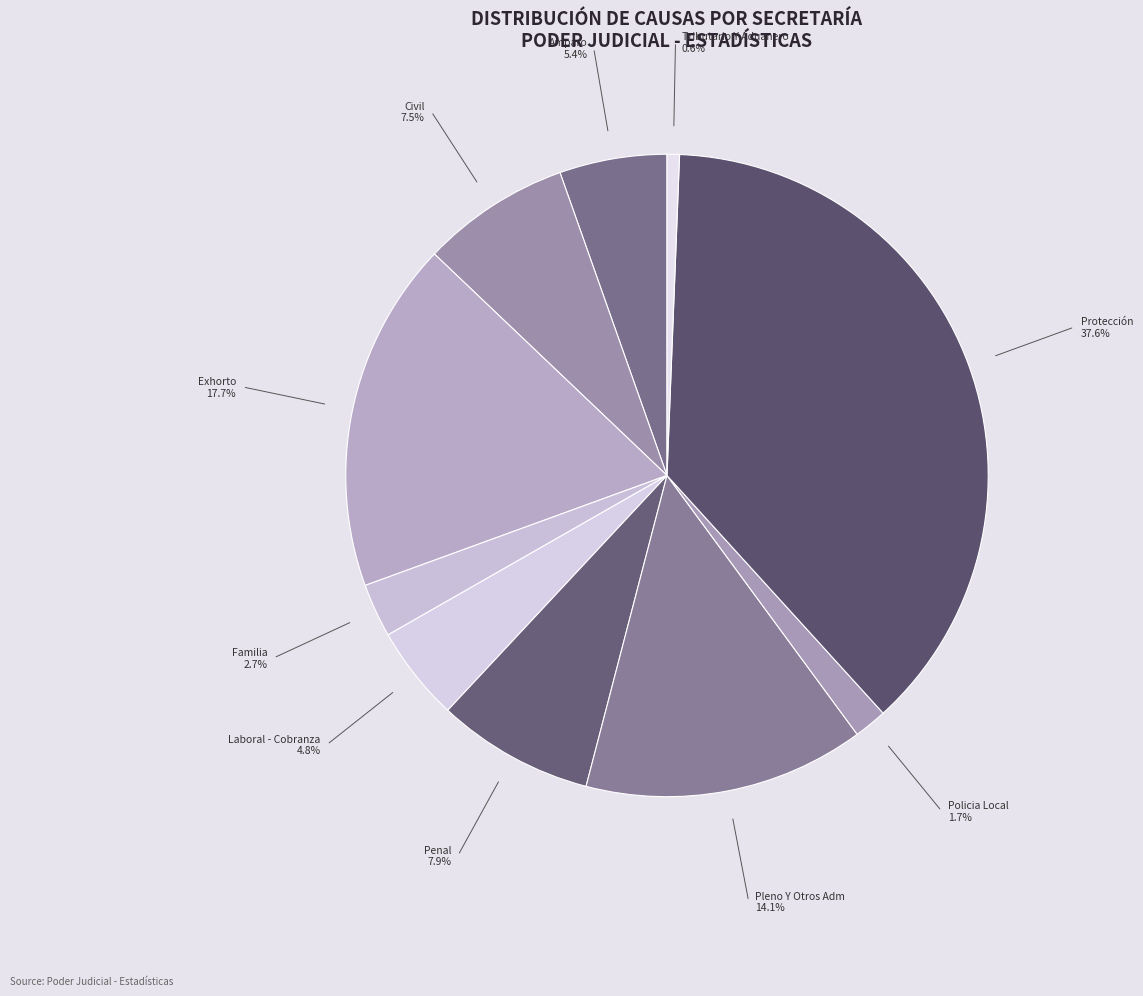

How many slices are in this pie chart?

10